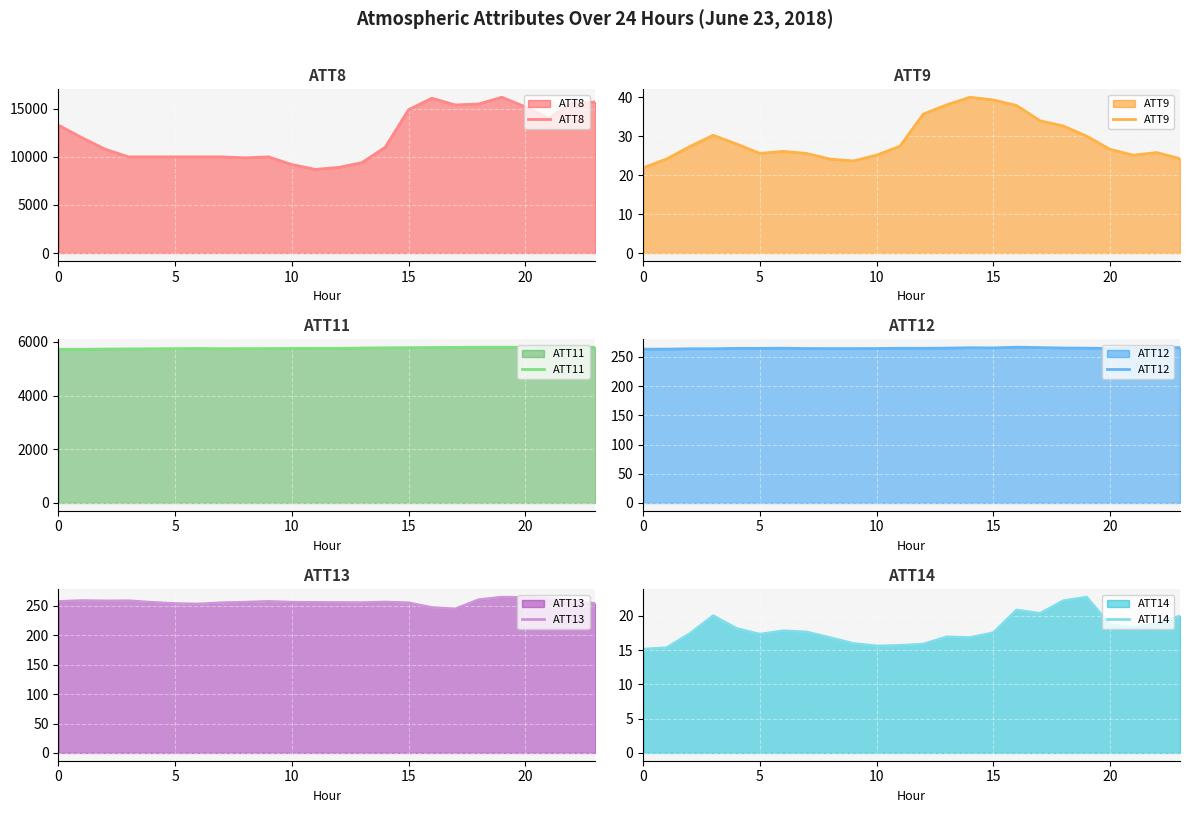

What are all the series names shown in the legend?

ATT8, ATT9, ATT11, ATT12, ATT13, ATT14